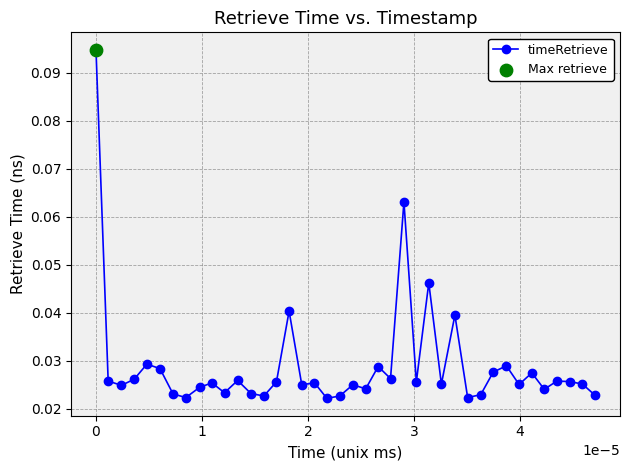

What is the sum of all values?

1.2